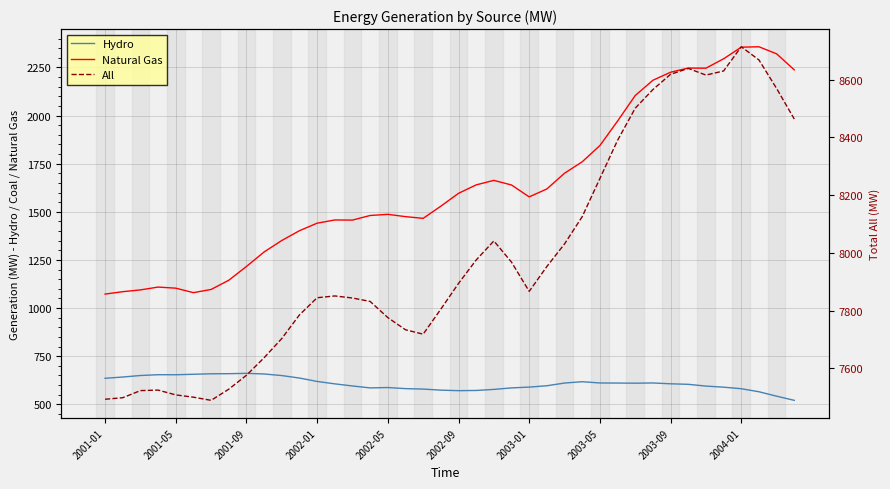

Count the number of categories in the chart.

40